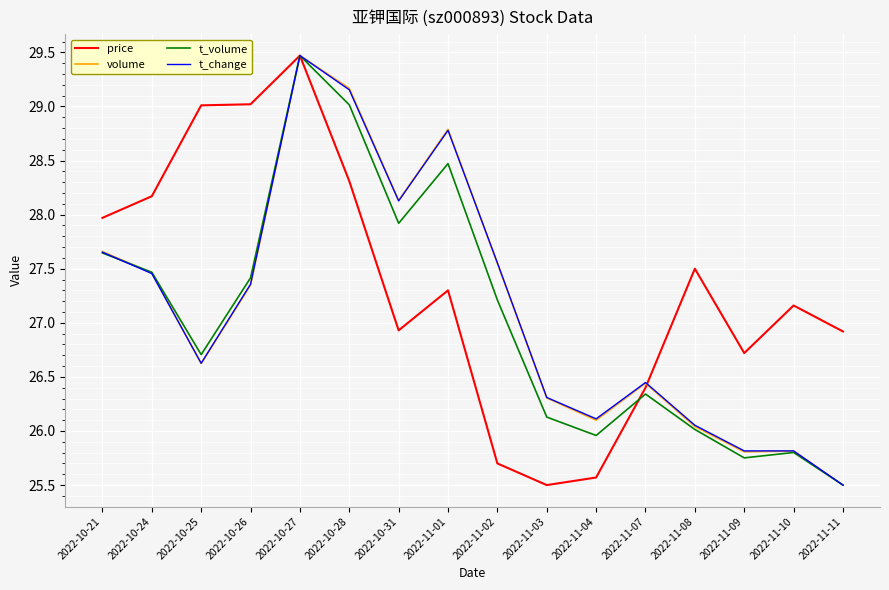

Does the chart have visible grid lines?

Yes